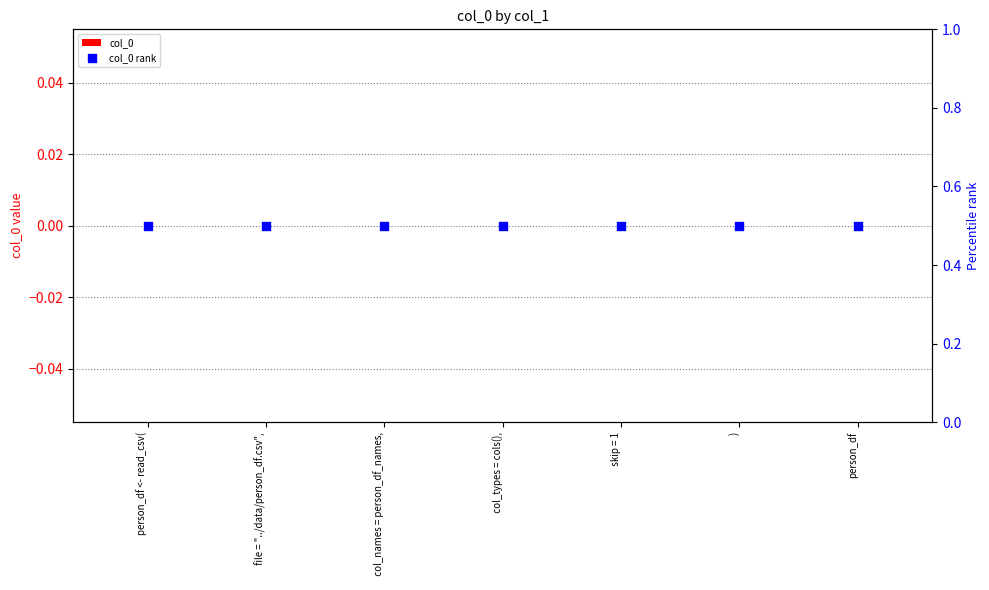

Which series has the widest spread of Y values?

col_0